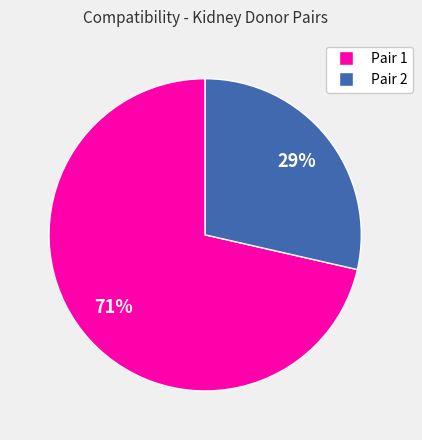

Which category has the smallest portion of the pie?

Pair 2